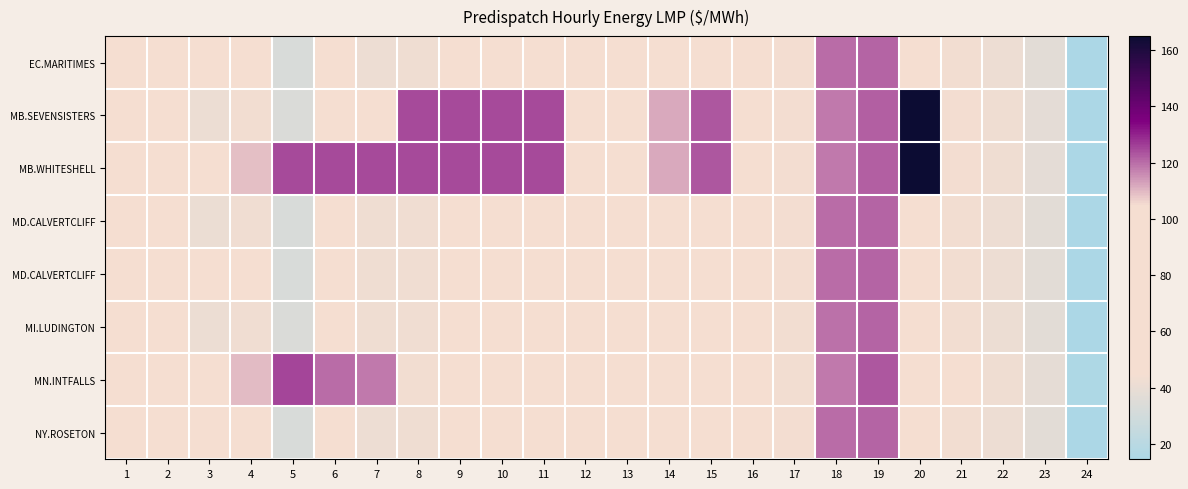

Which has a higher value, 21 or 16?

16